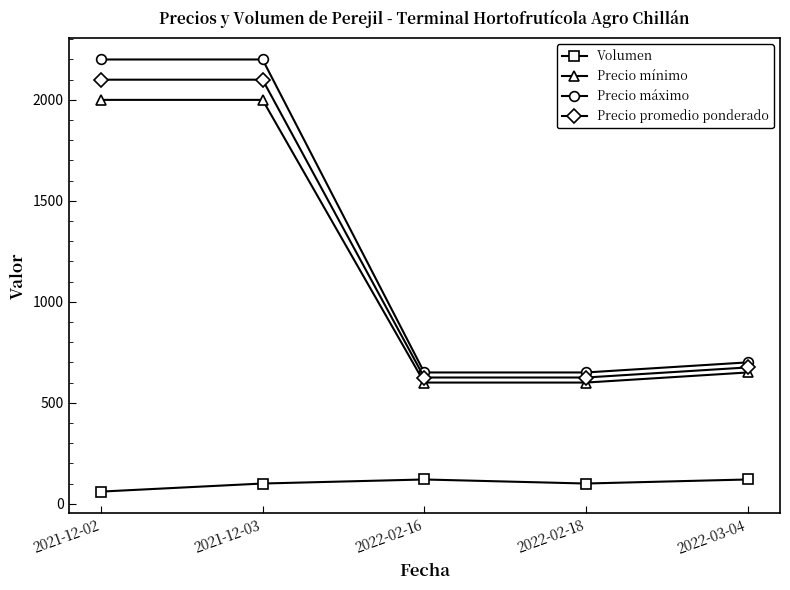

Is the value of Precio promedio ponderado at 2022-02-16 greater than the value of Precio mínimo at 2021-12-02?

No